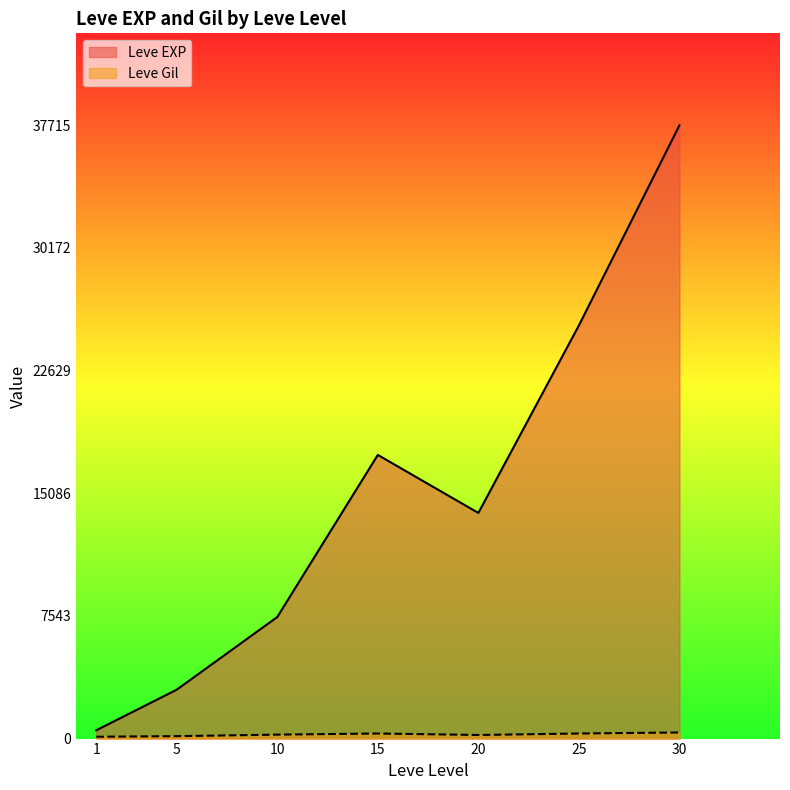

What is the difference between the Leve EXP values at 15 and 30?

20270.0